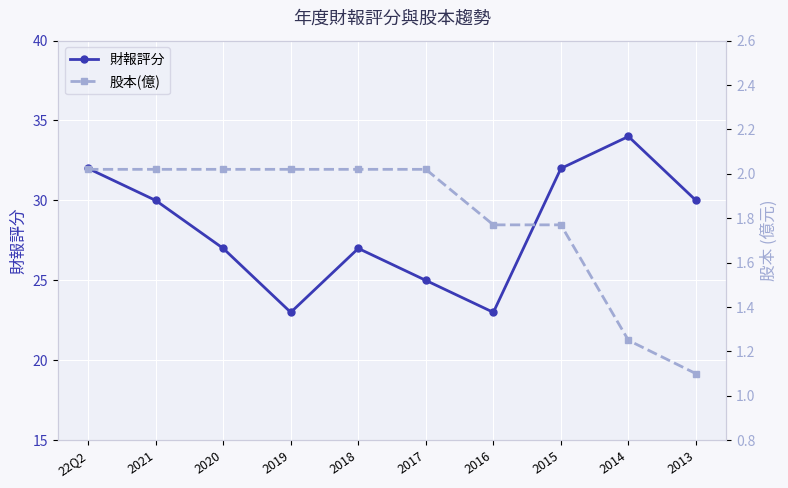

True or false: 股本(億) and 財報評分 cross at least once.

False